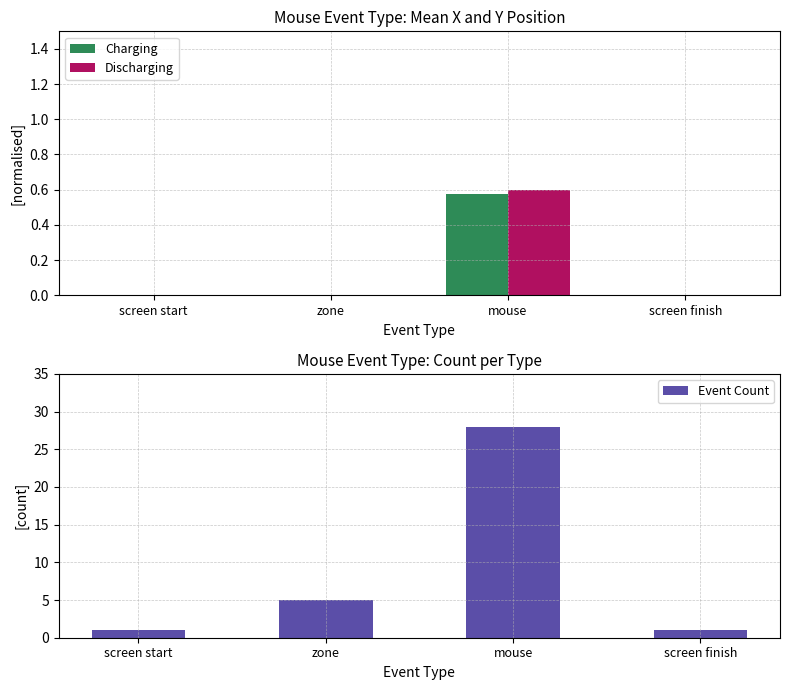

At which category does the chart reach its minimum across all series?

screen start